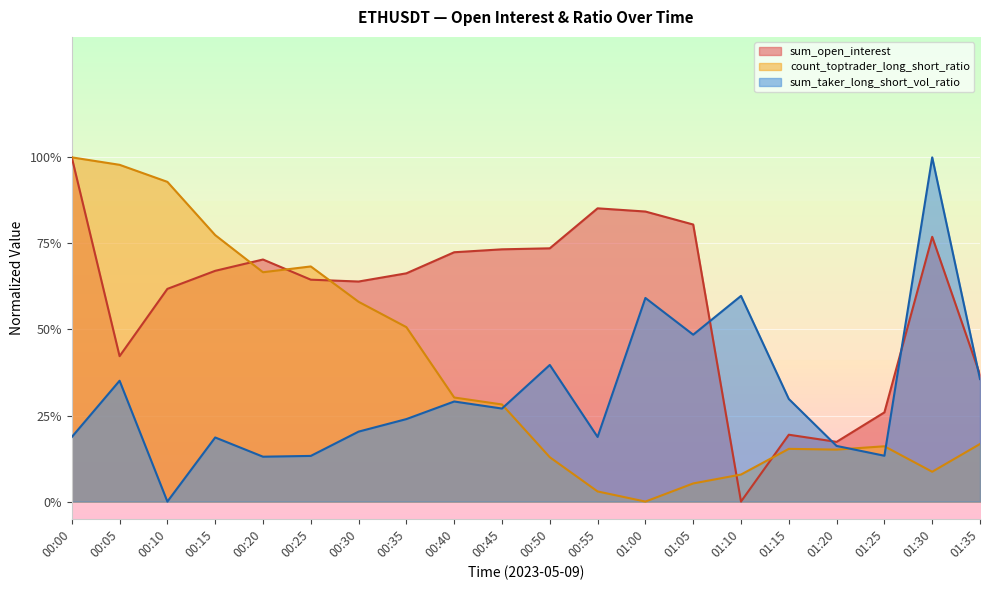

Which category has the highest value in the sum_taker_long_short_vol_ratio series?

01:30